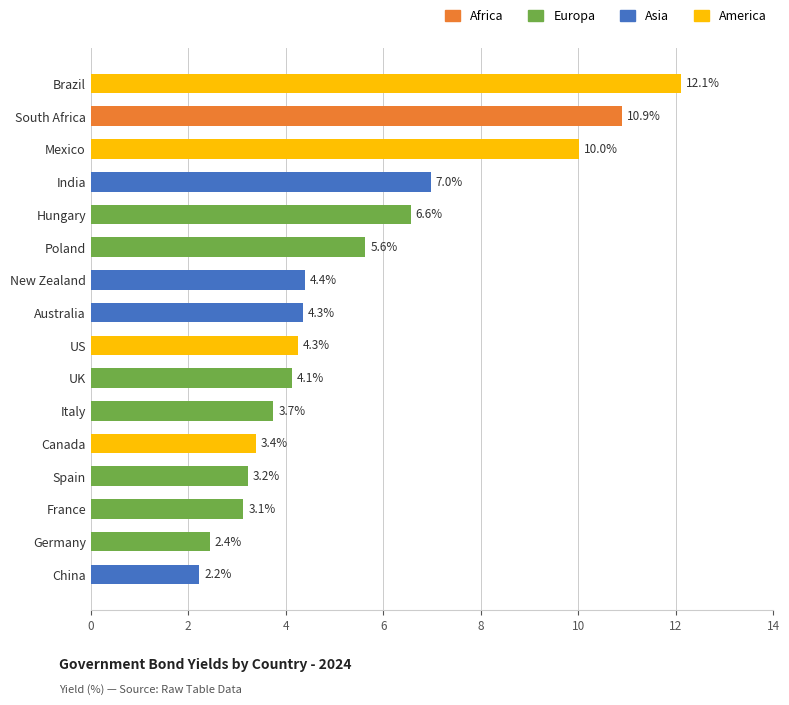

Which category has the highest value across all series?

Brazil